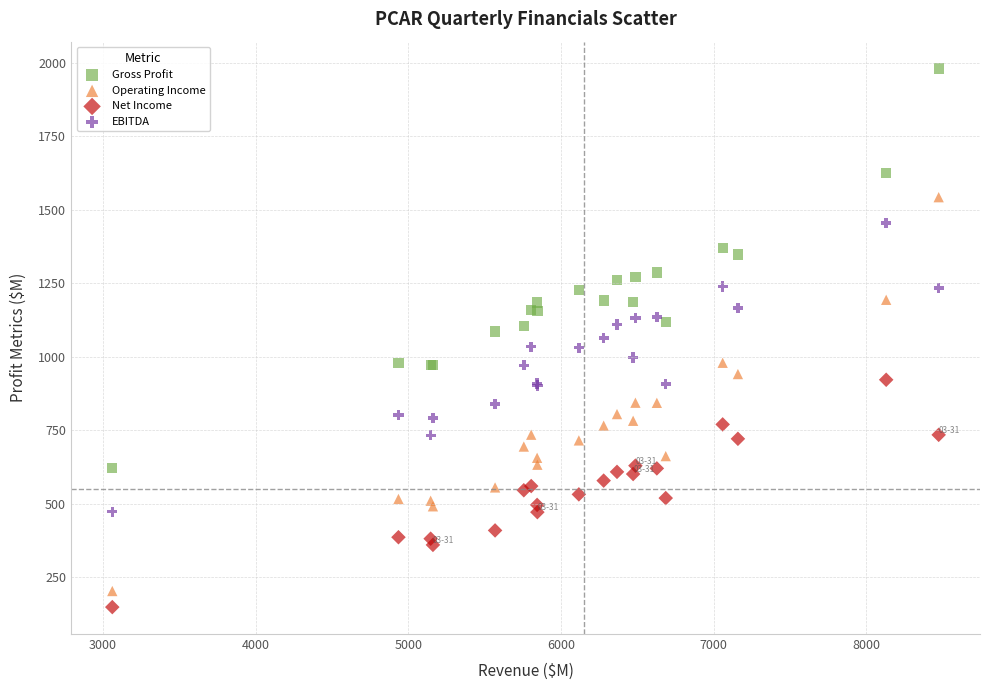

Which series has the widest spread of Y values?

Gross Profit